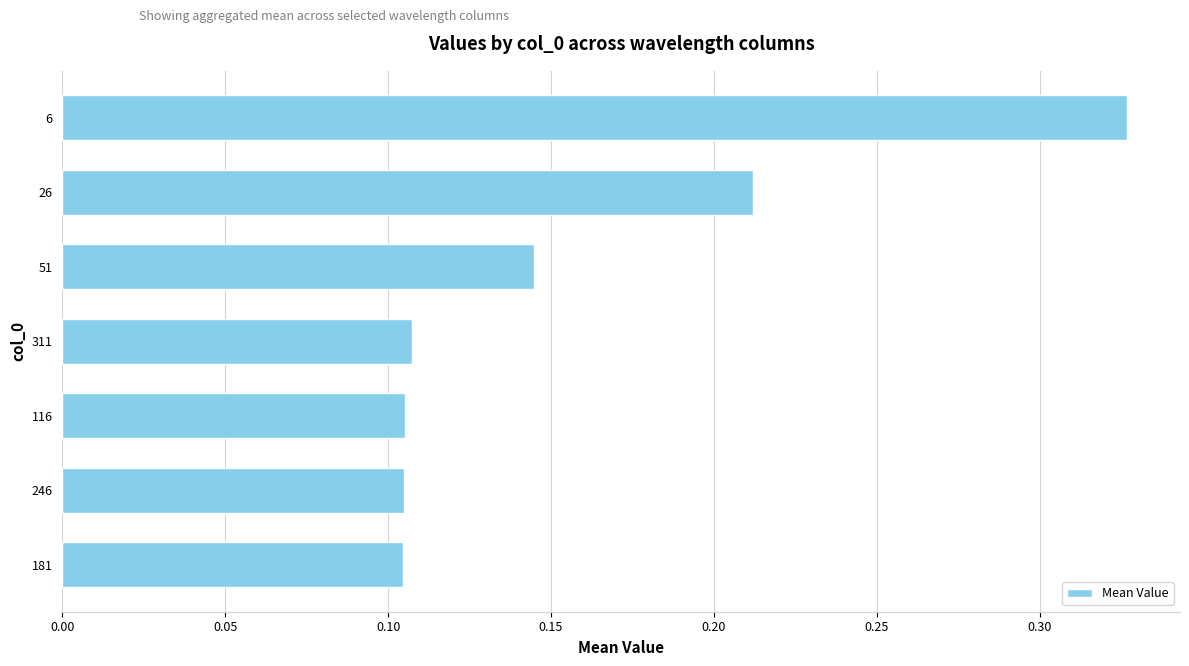

The chart shows a value of 0.0 at 26. True or false?

False